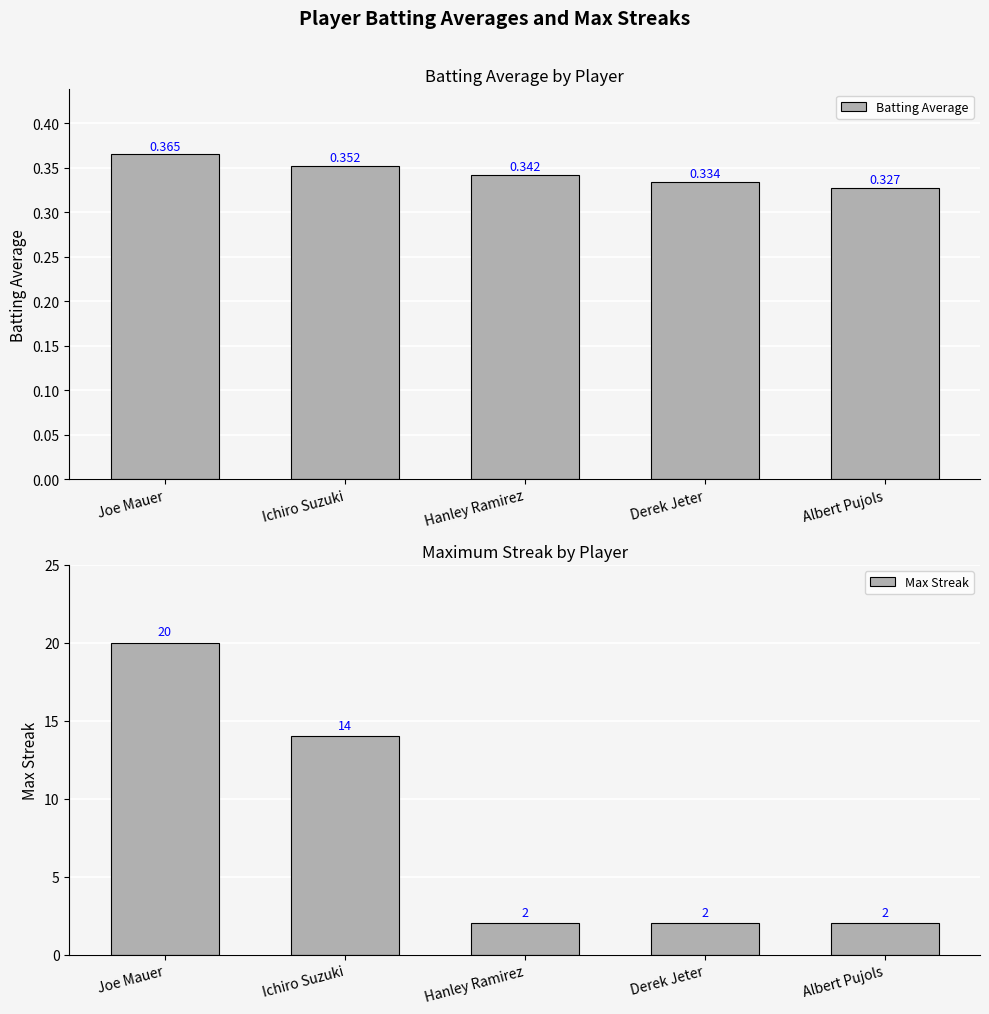

What are all the series names shown in the legend?

Batting Average, Max Streak